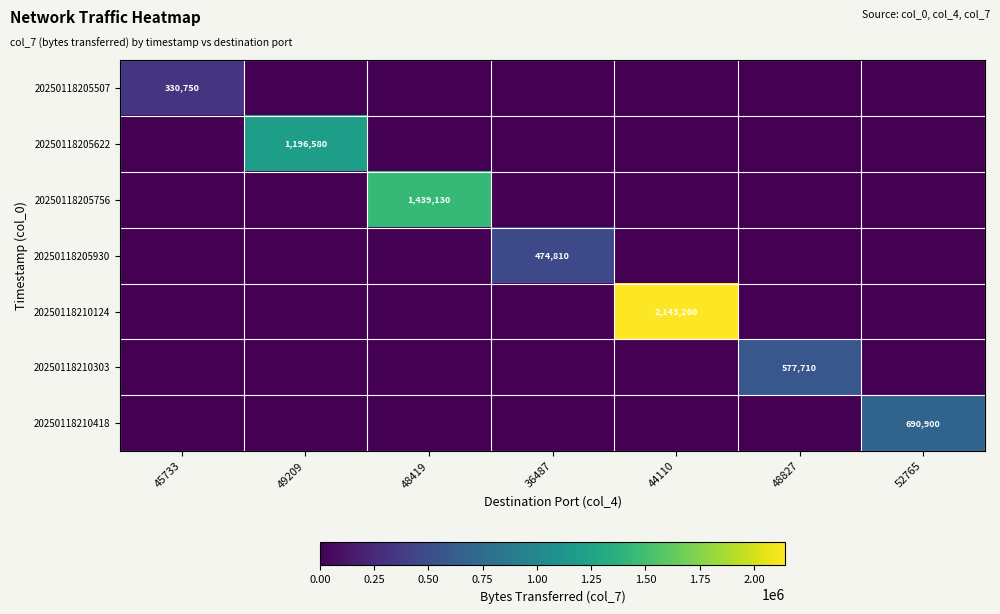

The 20250118205507 series shows 134074 at 45733. True or false?

False